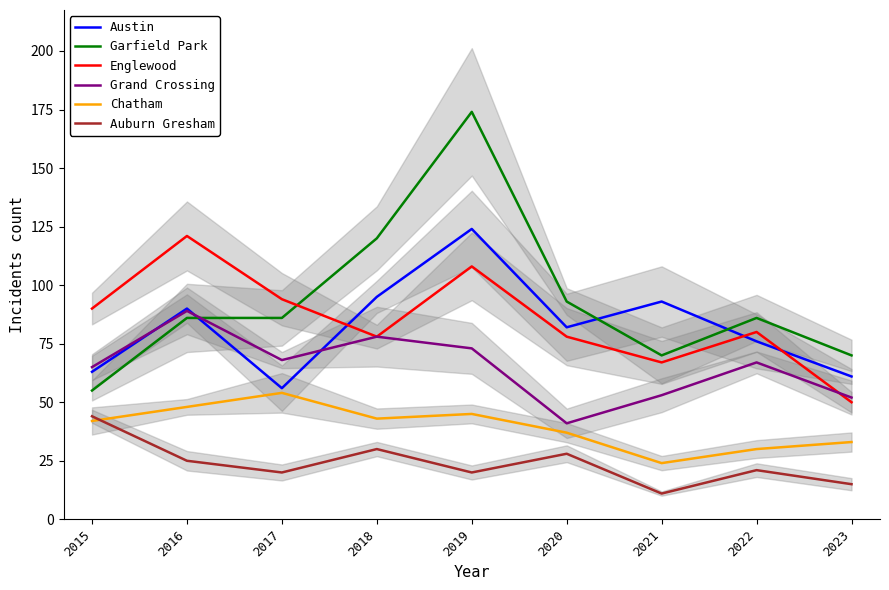

Which series ends up on top after the final intersection of Austin and Englewood?

Austin